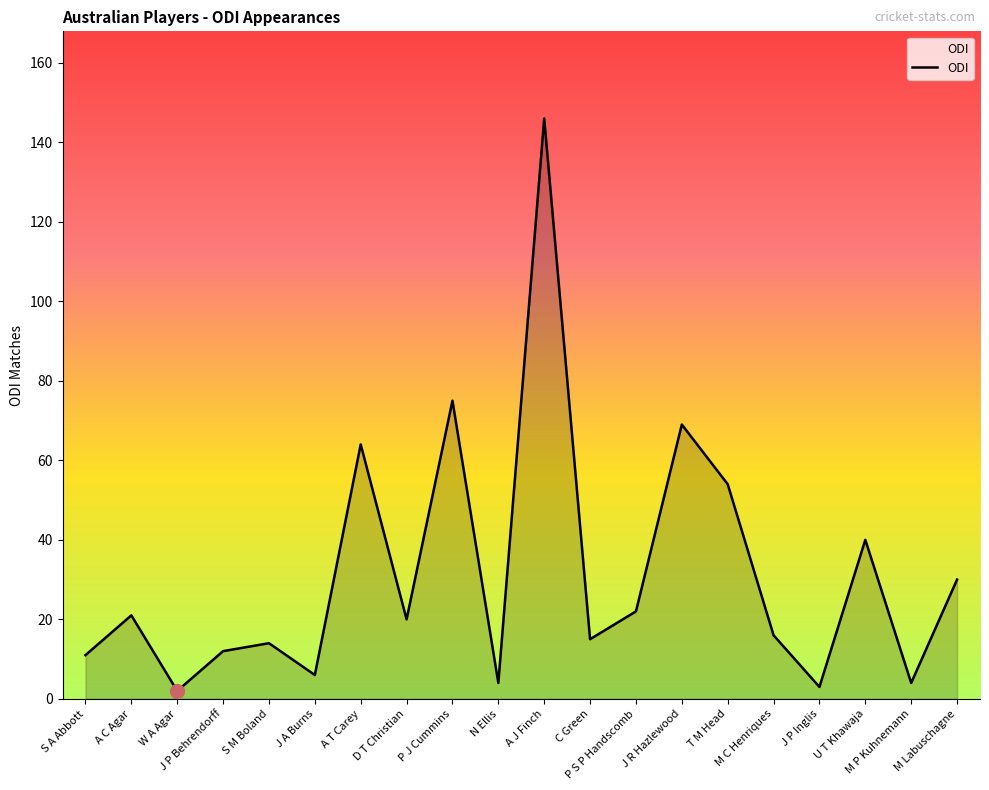

What is the maximum value shown in the chart?

146